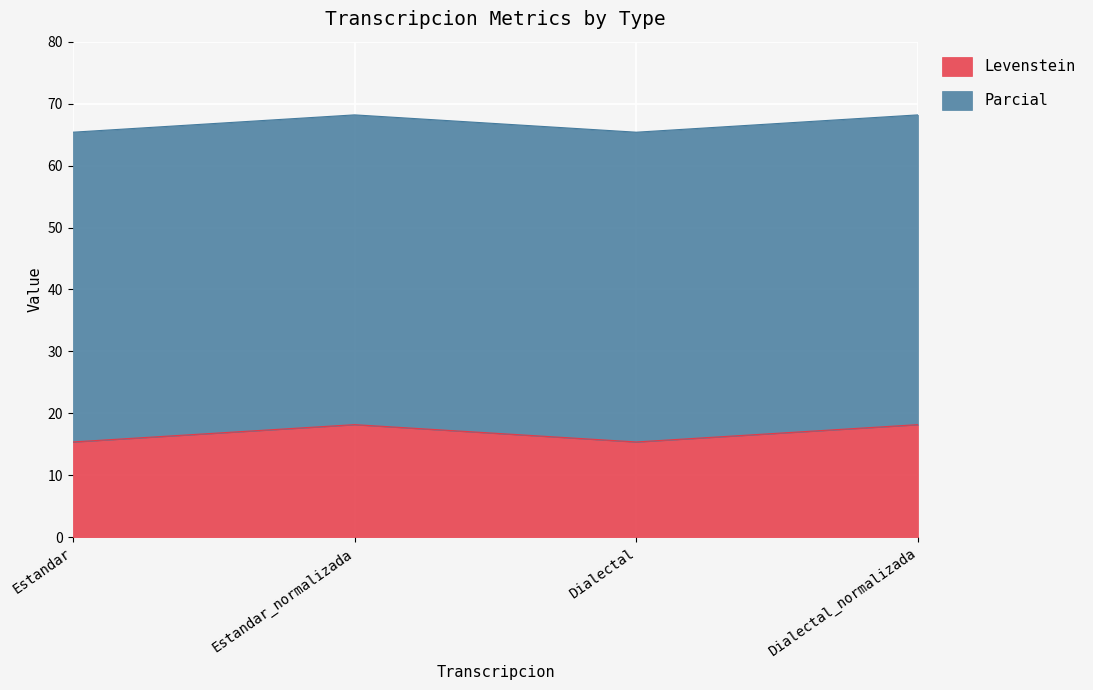

Where does the data first go above 18?

Estandar_normalizada